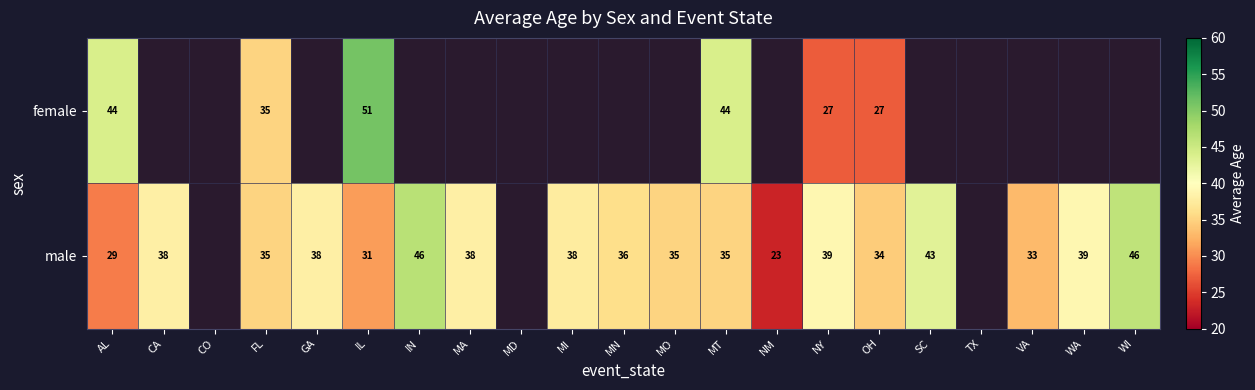

True or false: male has a value of 38 at CA.

True